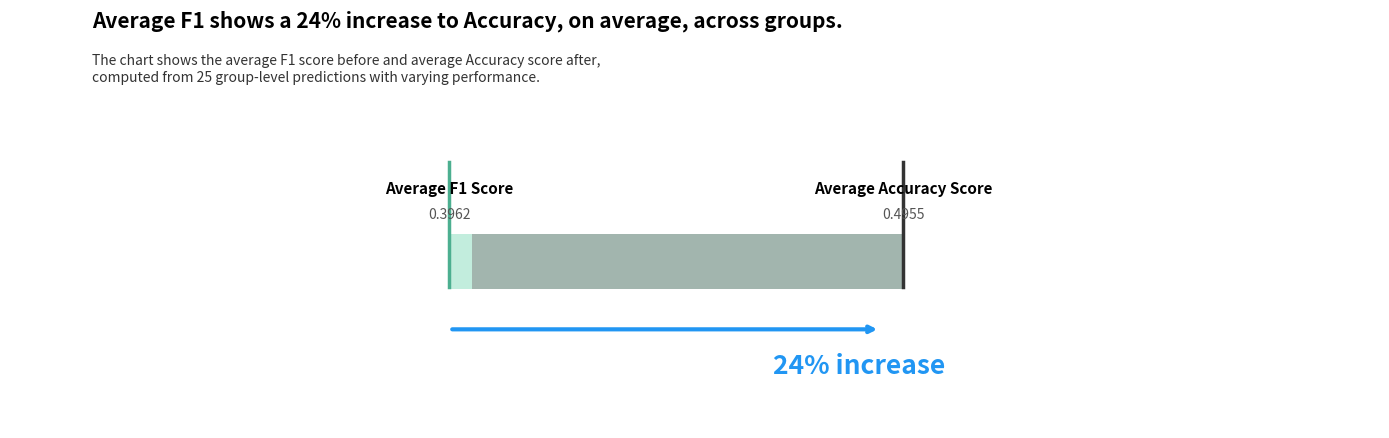

Which series has the largest total across all categories?

accuracy